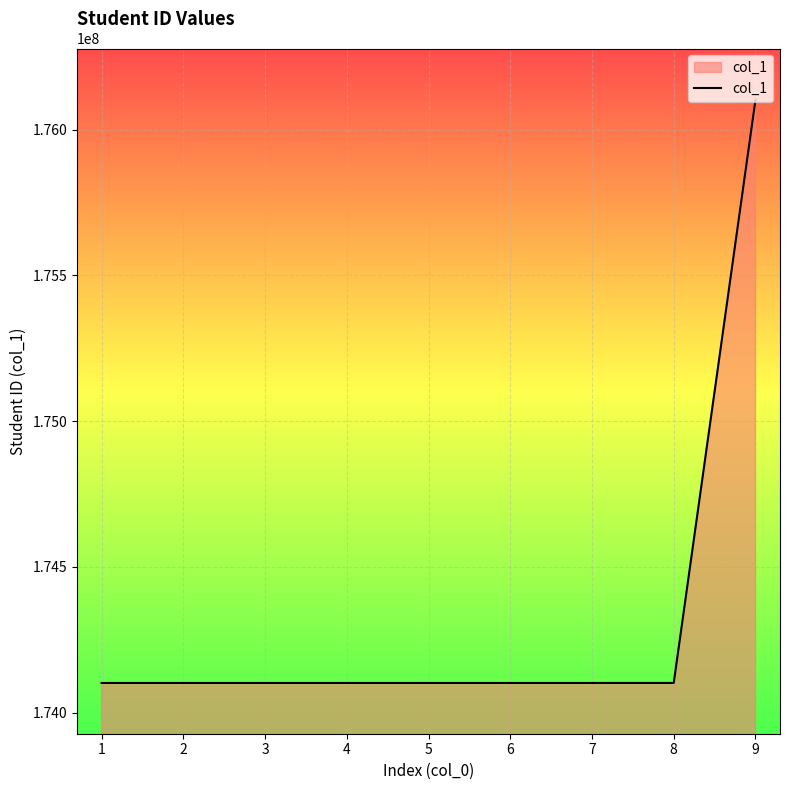

What is the approximate value at 6, to the nearest 10?

174102040